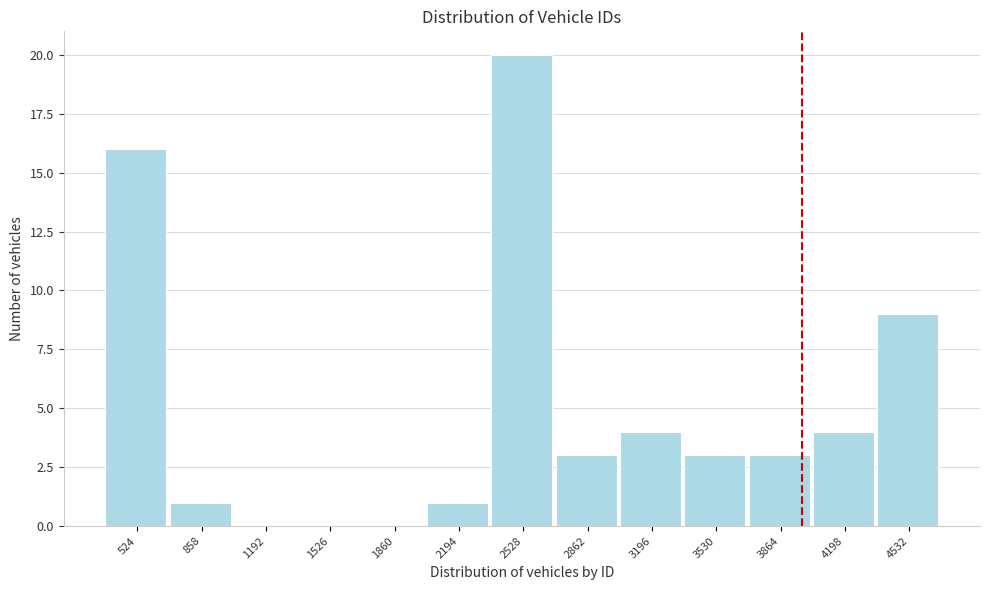

Reading left to right, extract all data points from this chart.

524=16	858=1	1192=0	1526=0	1860=0	2194=1	2528=20	2862=3	3196=4	3530=3	3864=3	4198=4	4532=9